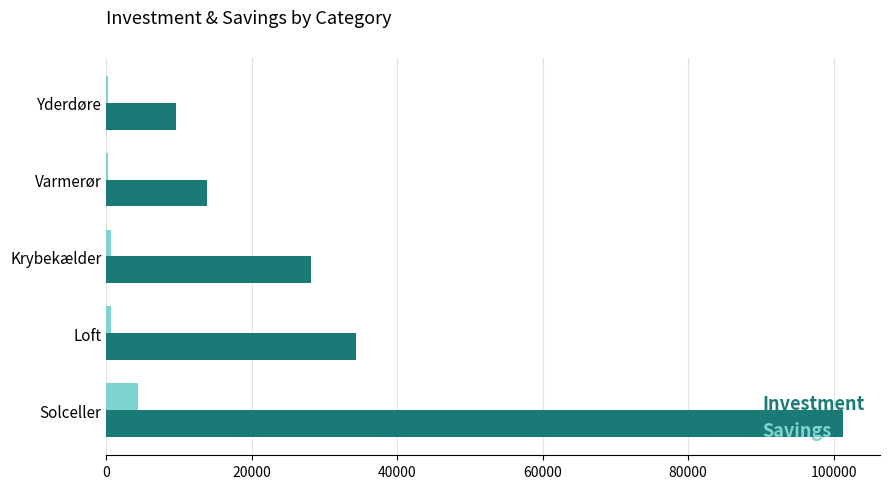

At which category is the sum across all series the highest?

Solceller